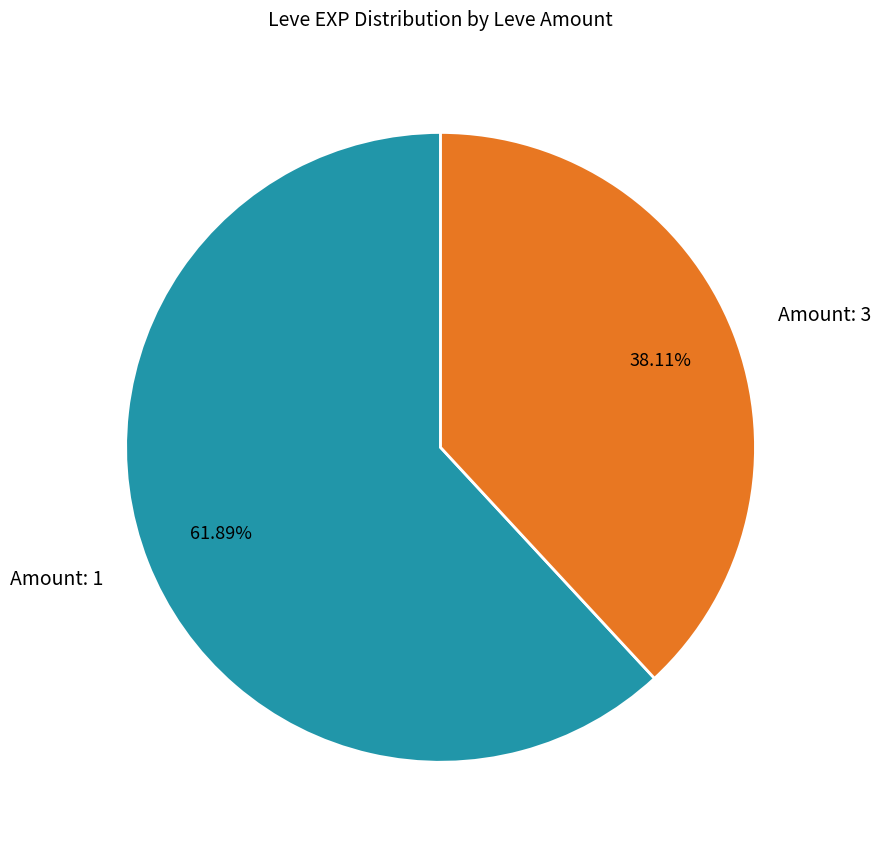

Which category accounts for the majority?

Amount: 1